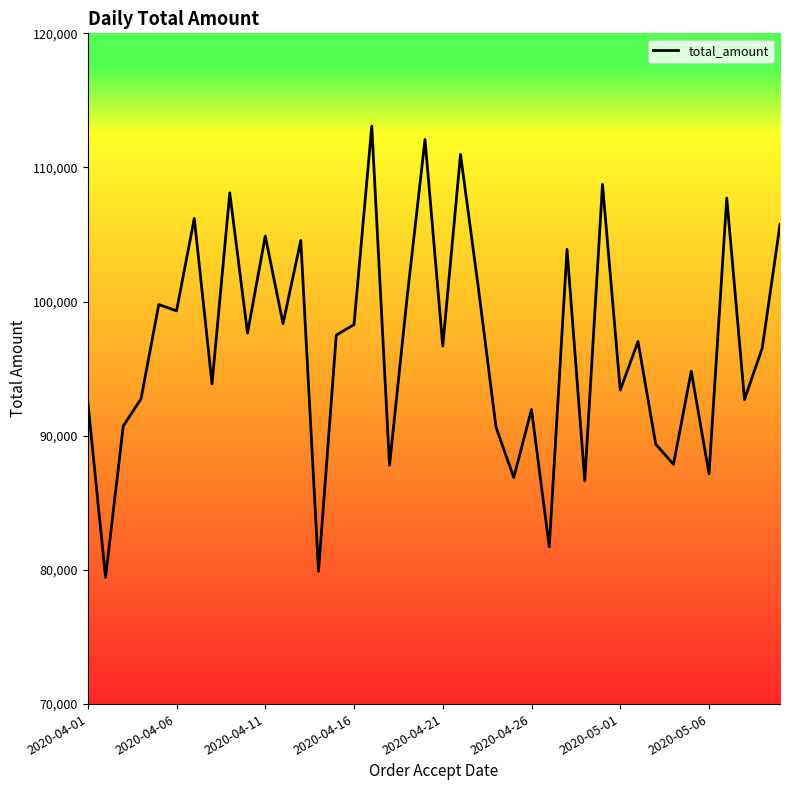

What is the difference between the maximum and minimum values?

33633